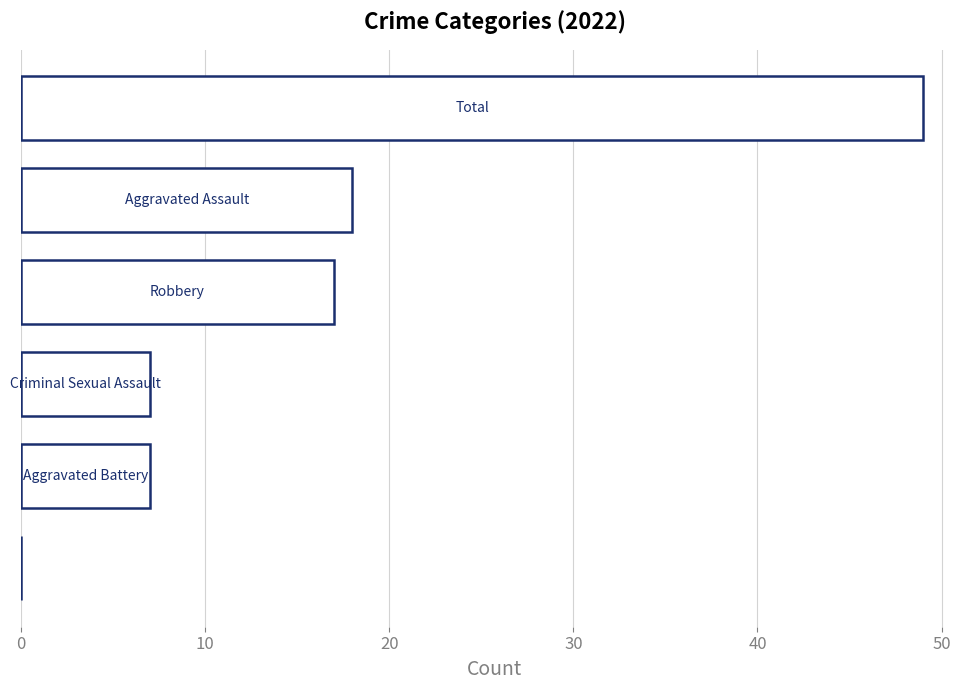

What is the maximum value shown in the chart?

49